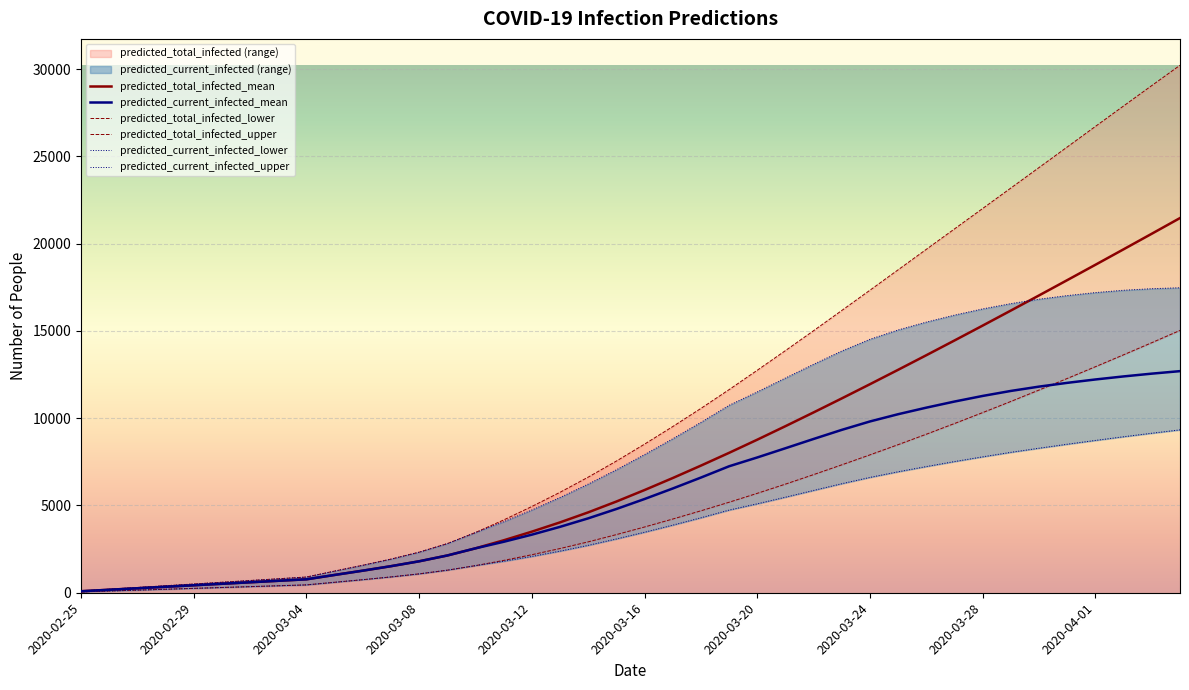

Reading left to right, what are all the values shown in this chart?

predicted_current_infected_lower: 50	100	150	200	250	300	350	400	450	599	748	906	1081	1293	1554	1803	2079	2384	2716	3082	3468	3873	4295	4736	5096	5475	5863	6248	6608	6931	7230	7516	7787	8045	8281	8509	8727	8938	9139	9332
predicted_current_infected_mean: 86	171	257	342	428	514	599	685	770	1020	1265	1522	1802	2135	2545	2919	3328	3776	4263	4798	5371	5973	6599	7246	7751	8279	8811	9332	9814	10229	10604	10954	11275	11562	11809	12025	12218	12393	12552	12695
predicted_current_infected_upper: 100	200	300	400	500	600	700	800	900	1241	1573	1926	2324	2815	3450	4070	4741	5455	6224	7044	7915	8821	9761	10738	11507	12301	13090	13849	14521	15055	15506	15905	16261	16564	16818	17023	17195	17329	17418	17471
predicted_total_infected_lower: 50	100	150	200	250	300	350	400	450	599	748	906	1081	1293	1554	1853	2179	2534	2916	3332	3768	4223	4695	5186	5696	6224	6769	7329	7901	8485	9083	9696	10322	10961	11613	12277	12950	13633	14326	15028
predicted_total_infected_mean: 86	171	257	342	428	514	599	685	770	1020	1265	1522	1802	2135	2545	3005	3500	4032	4606	5226	5885	6572	7284	8016	8770	9544	10333	11135	11949	12774	13609	14454	15307	16168	17035	17910	18790	19677	20568	21465
predicted_total_infected_upper: 100	200	300	400	500	600	700	800	900	1241	1573	1926	2324	2815	3450	4170	4941	5755	6624	7544	8515	9521	10561	11638	12748	13874	15016	16173	17335	18504	19676	20846	22016	23188	24362	25538	26716	27889	29056	30218